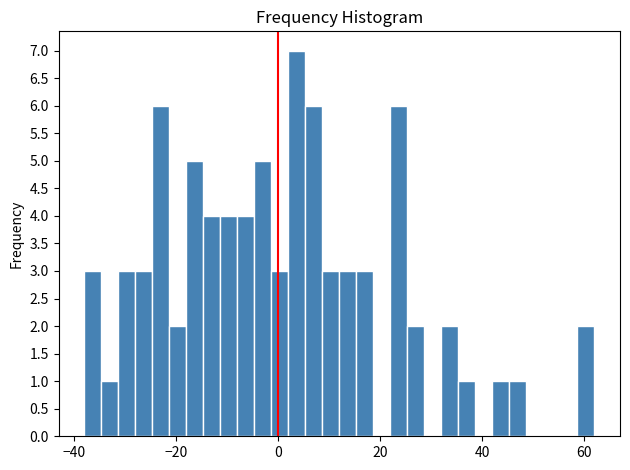

Read against the x-axis, roughly where is the centre of the tallest bar?

4